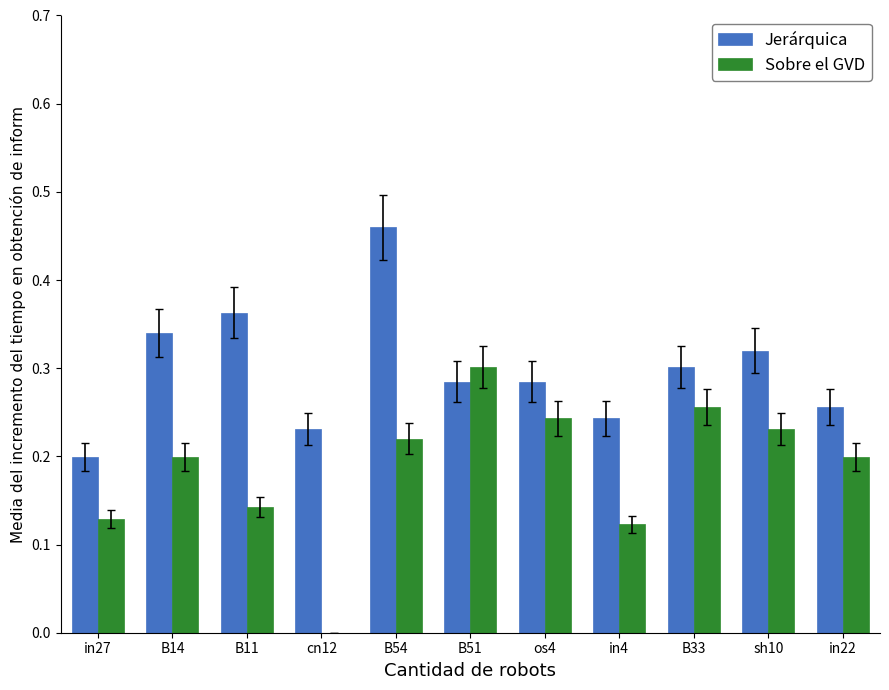

What are all the series names shown in the legend?

Jerárquica, Sobre el GVD